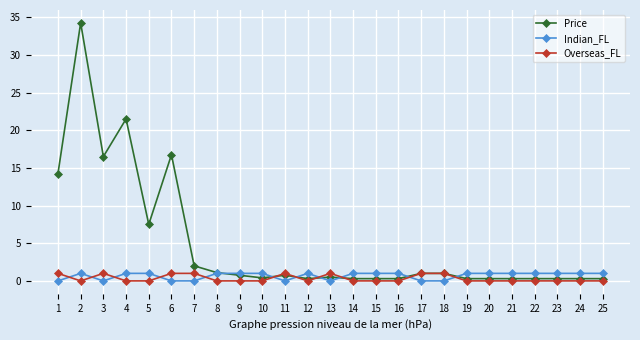

At which category does Indian_FL reach its first local peak?

2